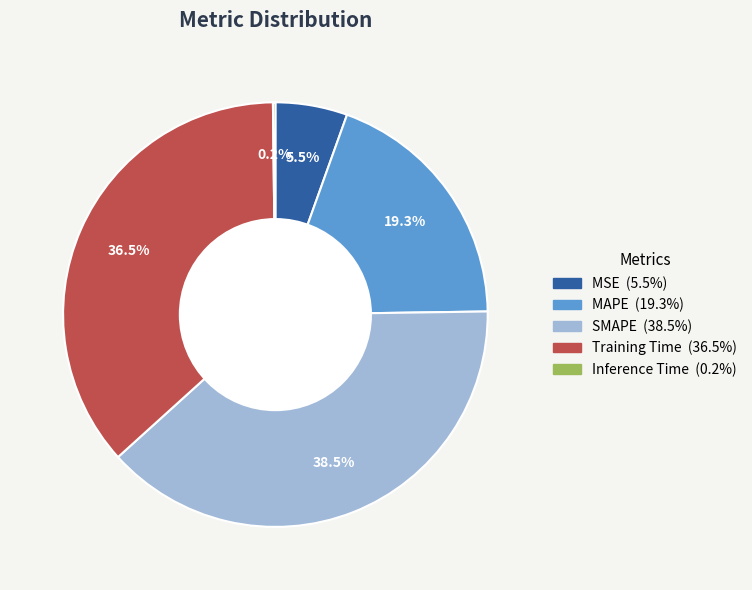

Which slice is the largest?

SMAPE